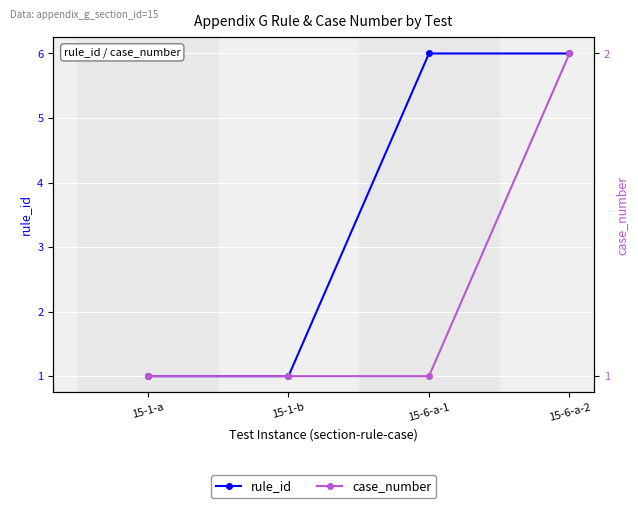

Reading left to right, extract all data points from this chart.

rule_id: 15-1-a=1	15-1-b=1	15-6-a-1=6	15-6-a-2=6
case_number: 15-1-a=1	15-1-b=1	15-6-a-1=1	15-6-a-2=2